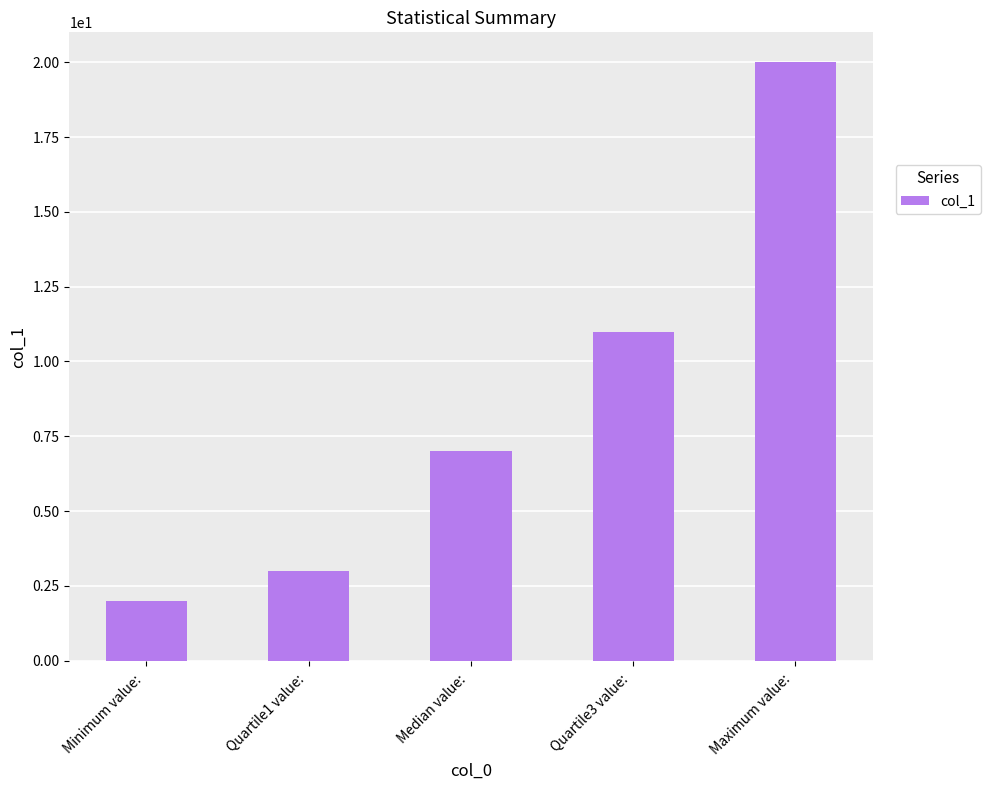

List the labels in order of value, smallest first.

Minimum value: , Quartile1 value: , Median value: , Quartile3 value: , Maximum value: 